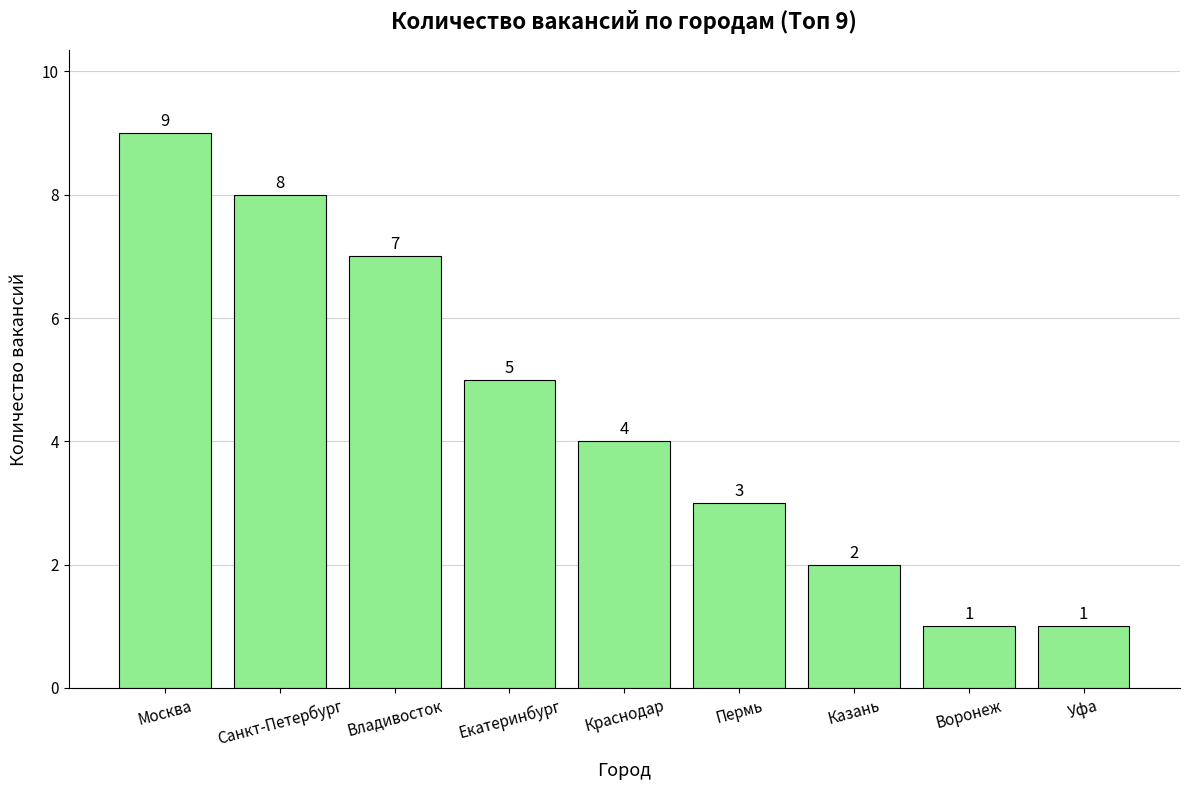

True or false: the data shows 1 at Уфа.

True